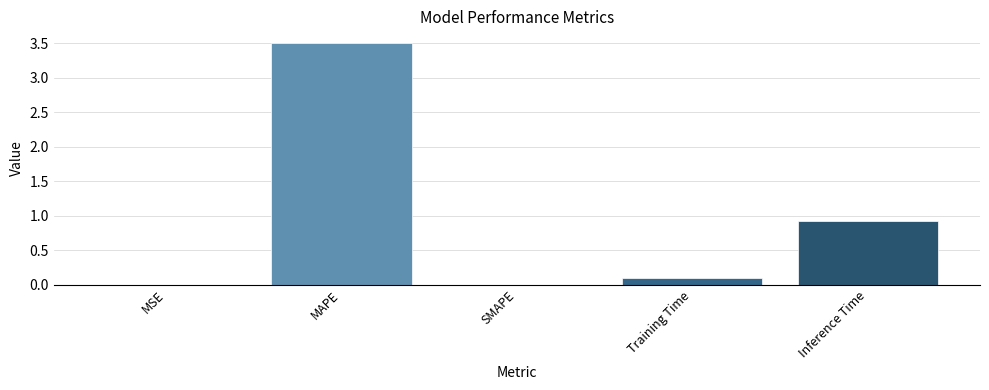

What is the greatest value displayed?

3.5